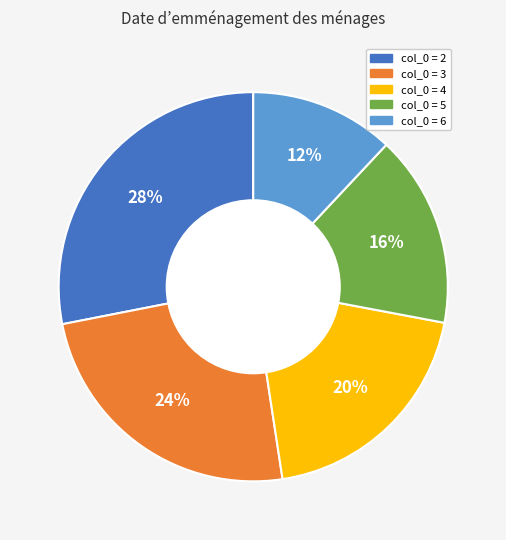

Is there any slice that represents more than half of the pie?

No